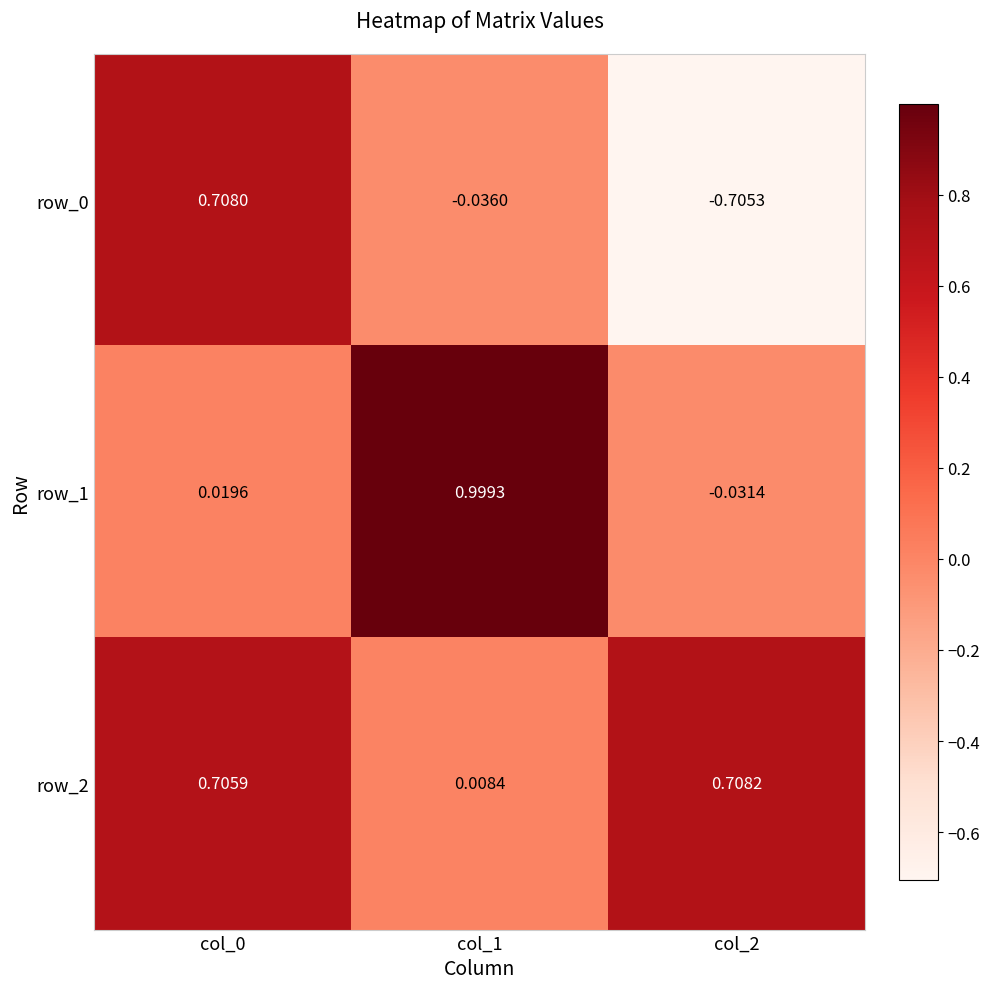

Is the value of row_2 at col_2 greater than the value of row_0 at col_2?

Yes